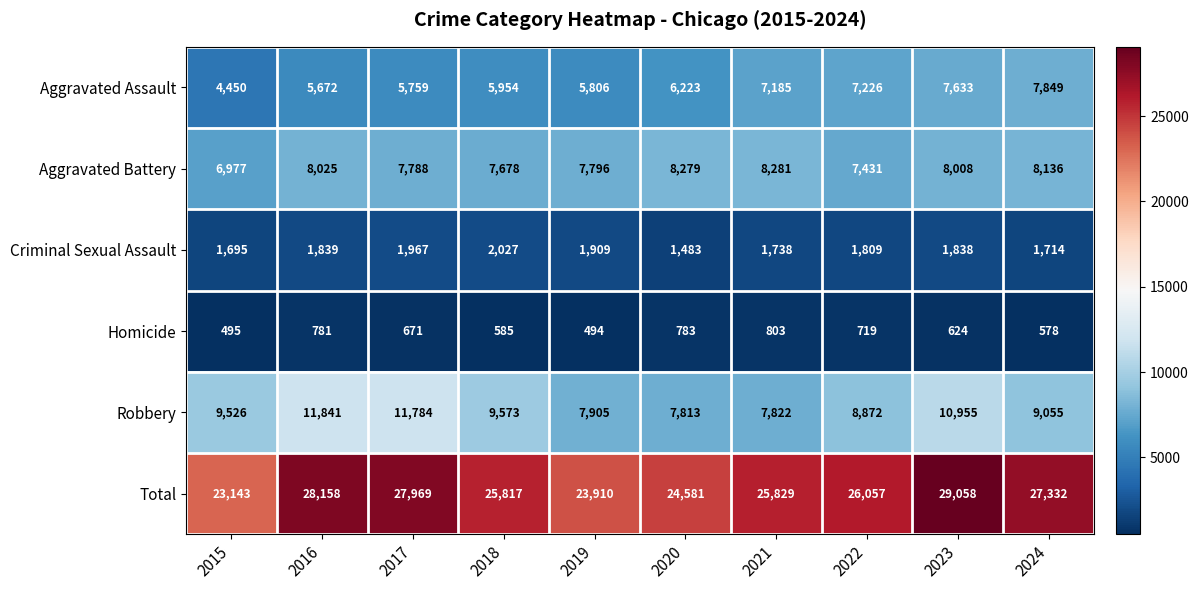

What is the spread (max minus min) of values at 2023?

28434